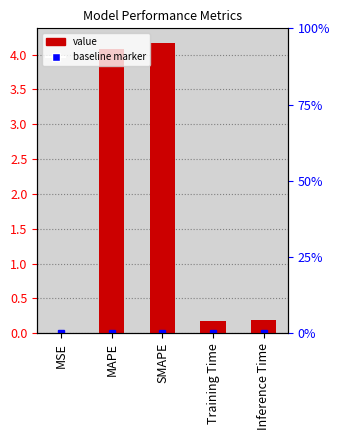

List the labels in order of value, largest first.

SMAPE, MAPE, Inference Time, Training Time, MSE